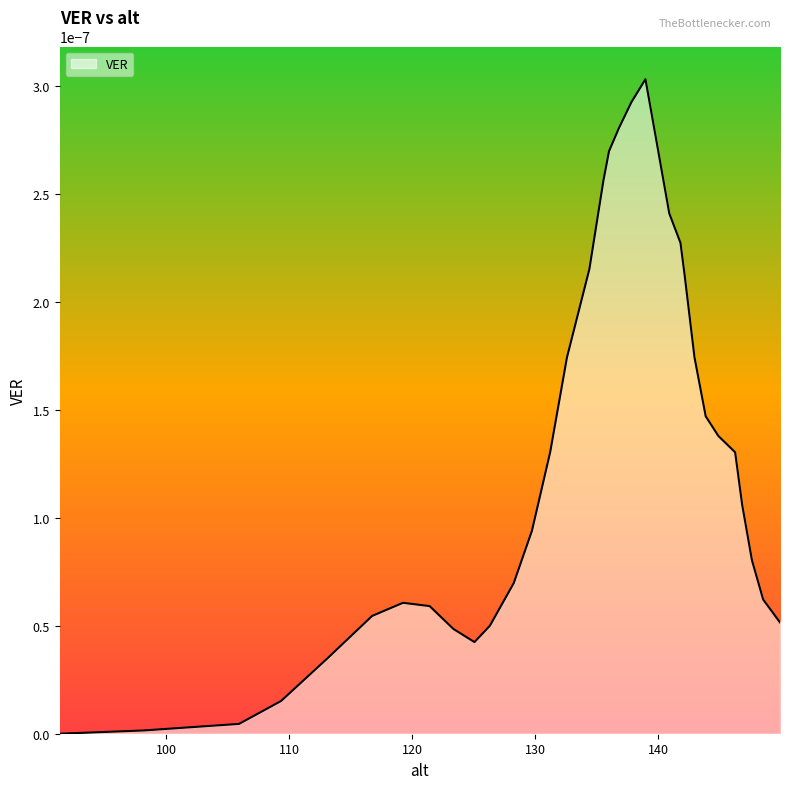

Is this an area chart (filled region under the line)?

Yes